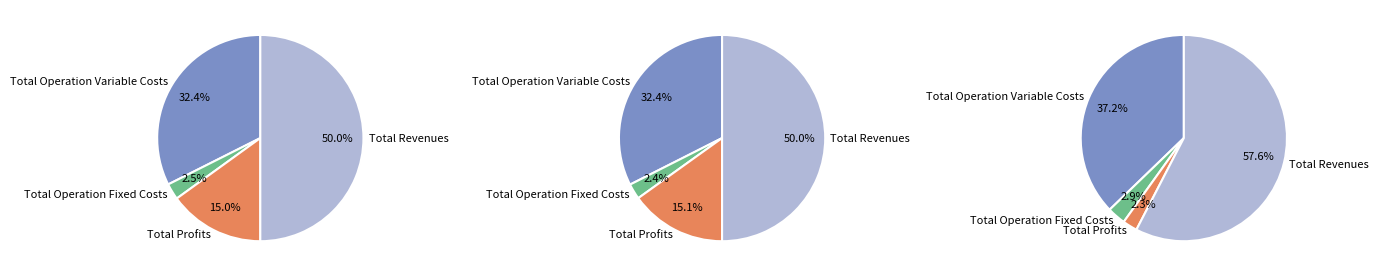

The Total Operation Fixed Costs slice represents 3% of the pie. True or false?

True